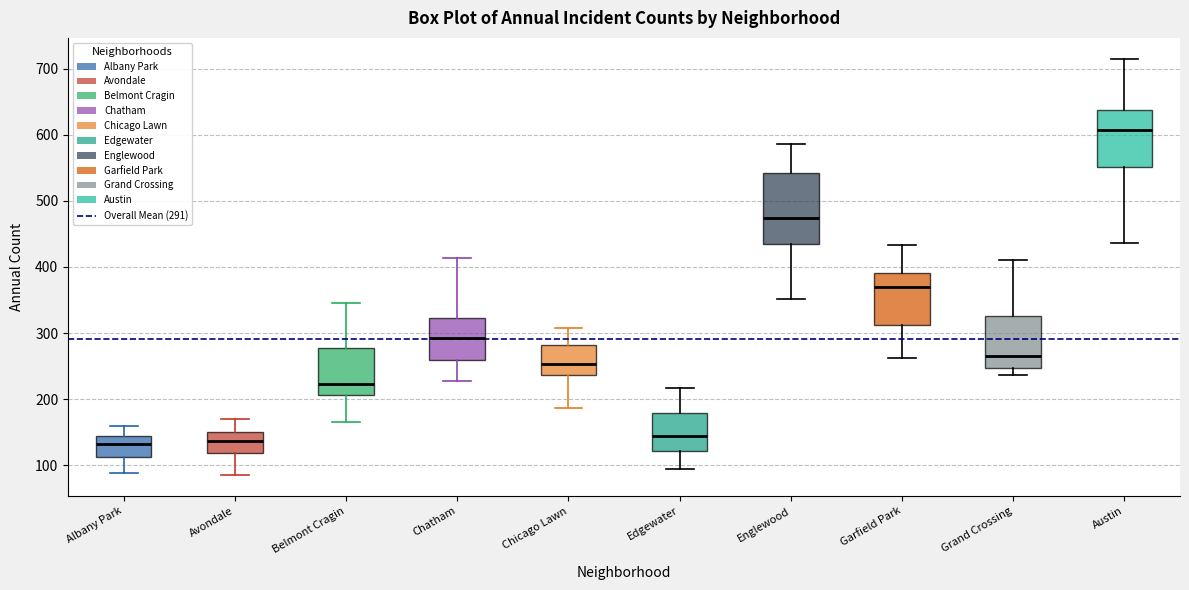

Which box's median line is the highest?

Austin